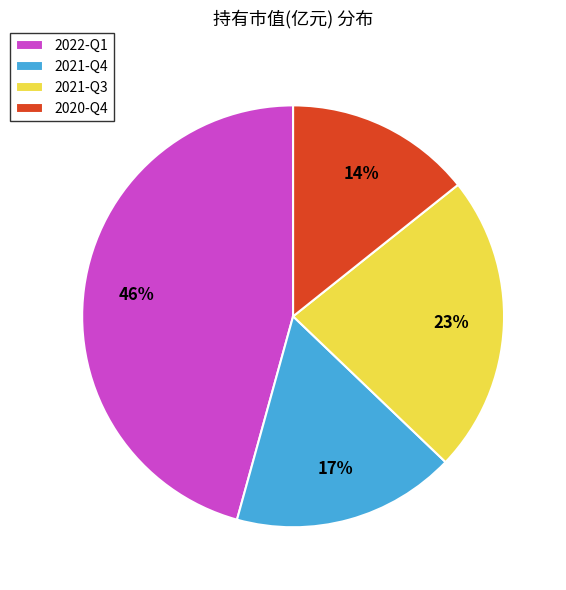

Between 2022-Q1 and 2021-Q3, which is larger?

2022-Q1